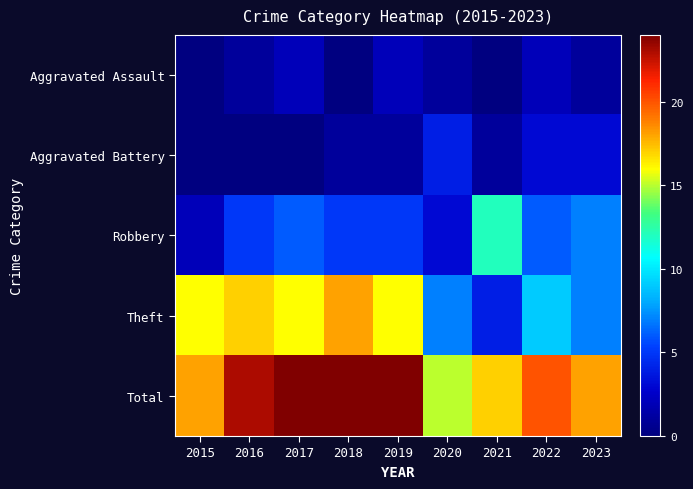

Which series has the largest range (max minus min)?

Theft